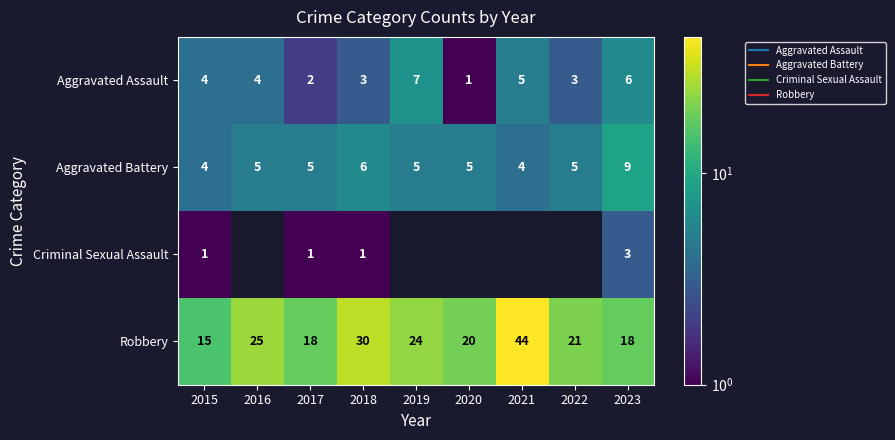

Rank the categories by Aggravated Battery value from highest to lowest.

2023, 2018, 2016, 2017, 2019, 2020, 2022, 2015, 2021